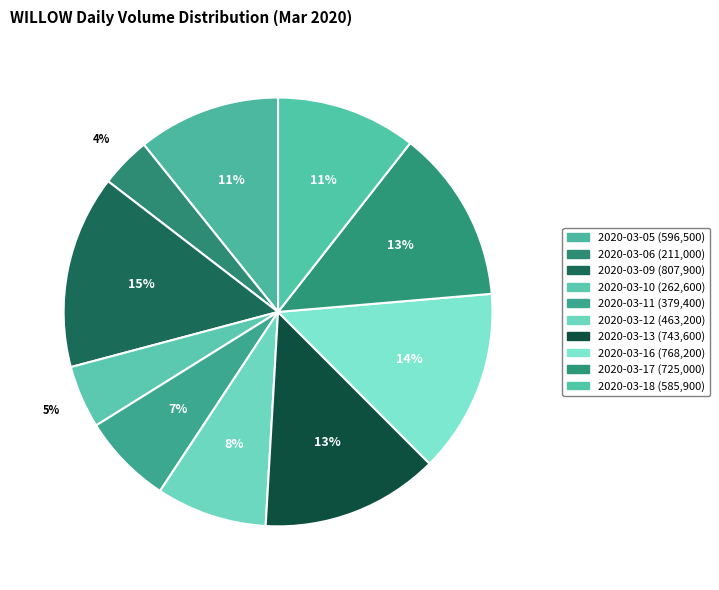

Count the number of slices in the pie.

10